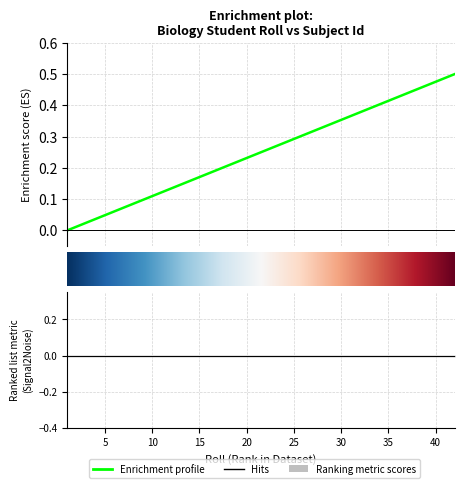

What is the value of the 15th point from the left?

0.2